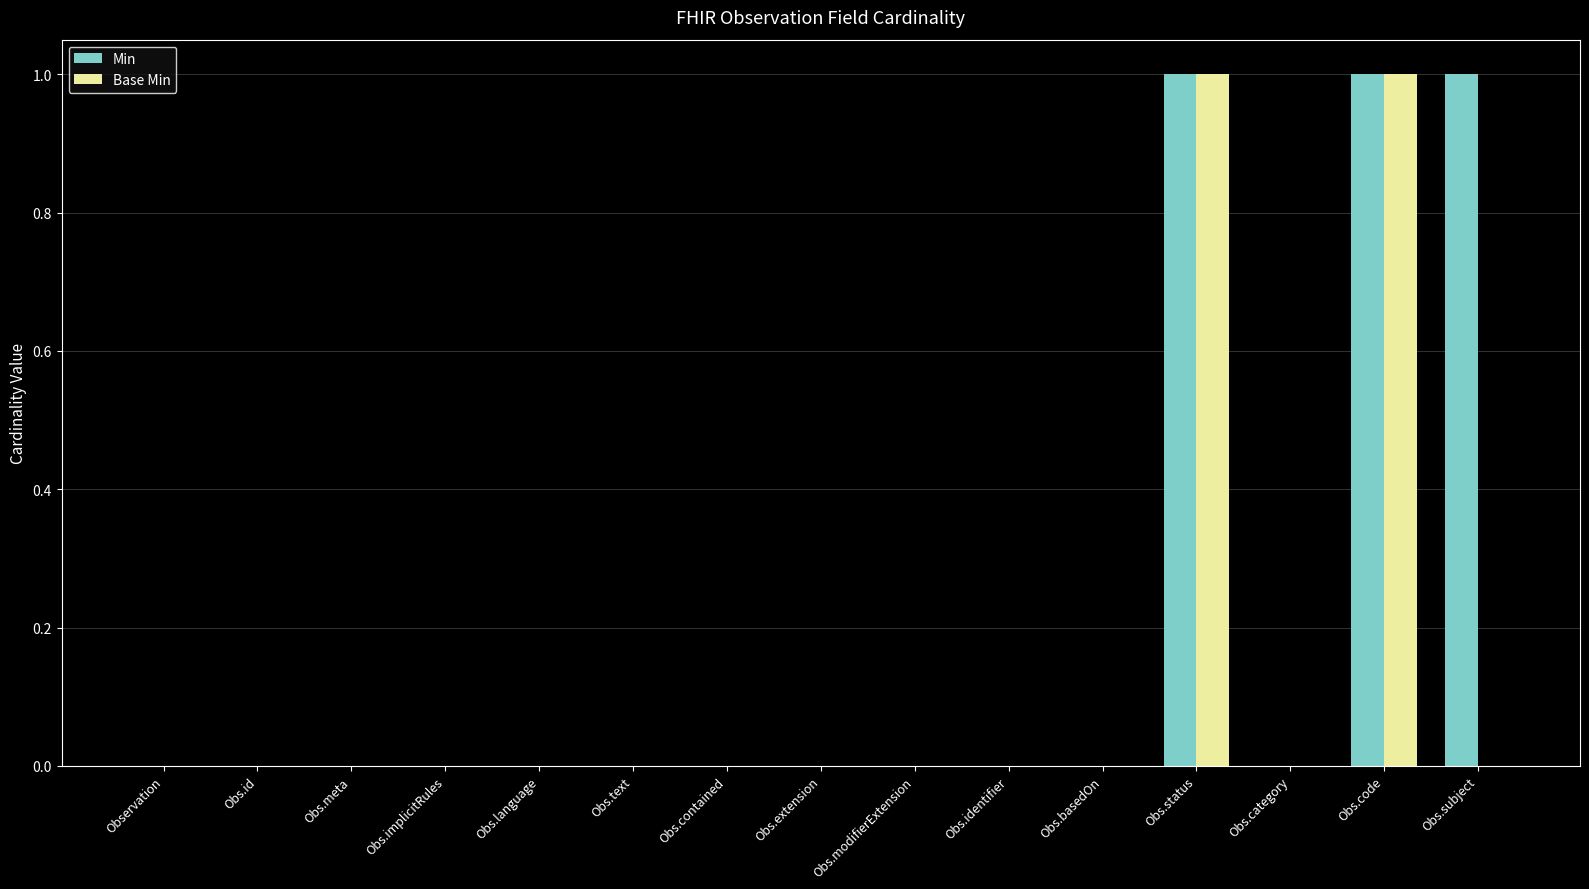

Reading right to left, list all the values displayed in this chart.

Min: 1	1	0	1	0	0	0	0	0	0	0	0	0	0	0
Base Min: 0	1	0	1	0	0	0	0	0	0	0	0	0	0	0